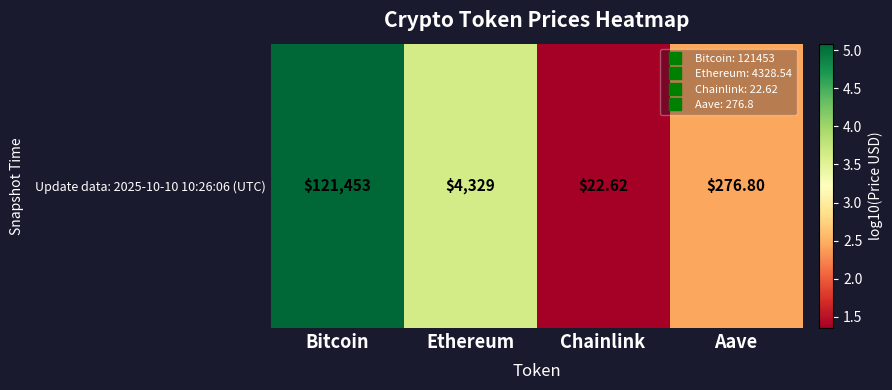

List the labels in order of value, largest first.

Bitcoin, Ethereum, Aave, Chainlink